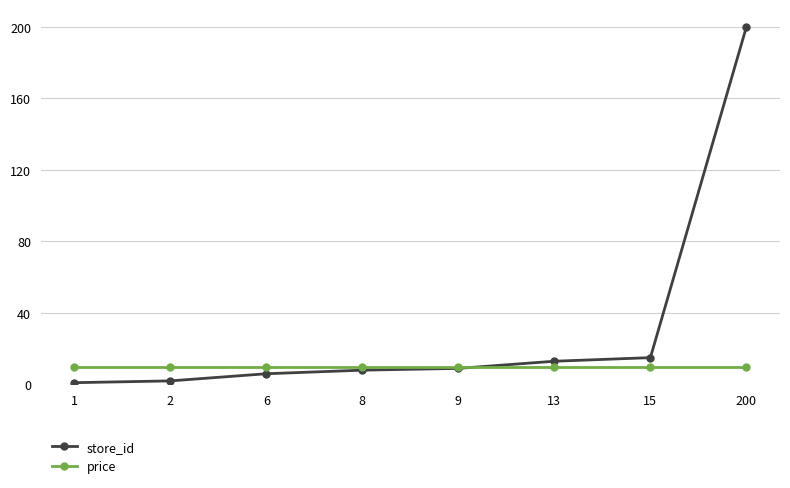

How many lines are shown in the chart?

2